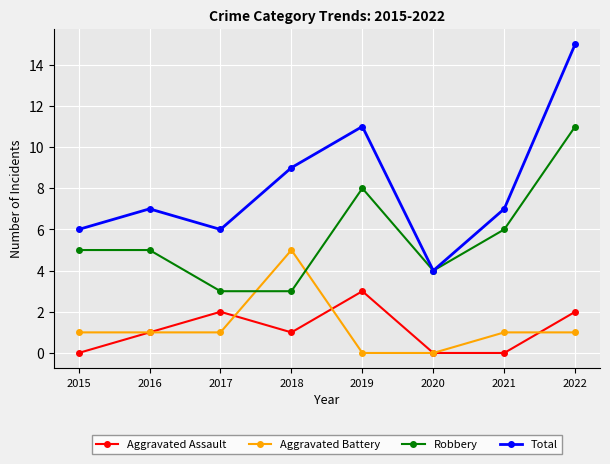

What is the sum of all Total values?

65